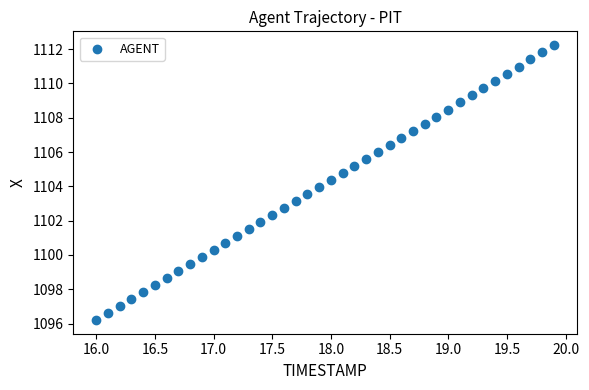

What is the range of Y values (max minus min)?

16.0